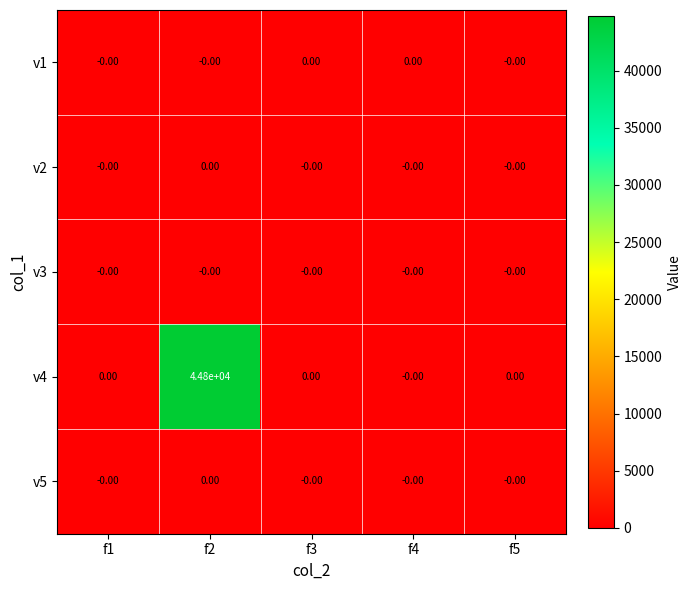

At which category is the sum across all series the highest?

f2